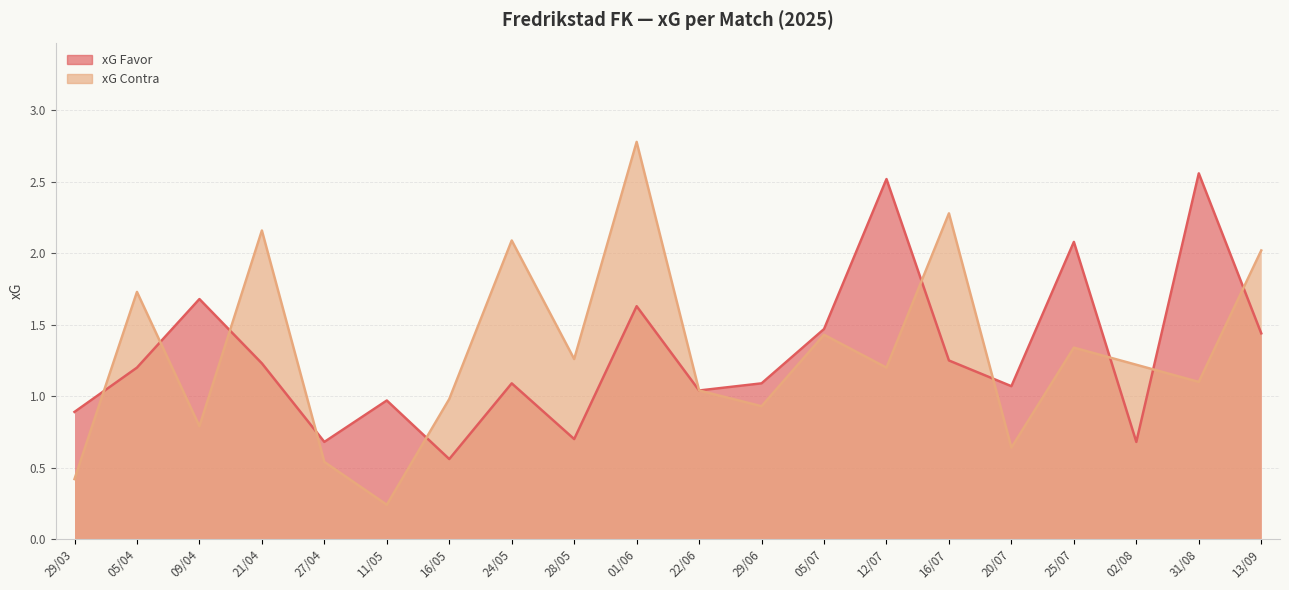

Is the value of xG Favor at 29/03 greater than the value of xG Contra at 25/07?

No